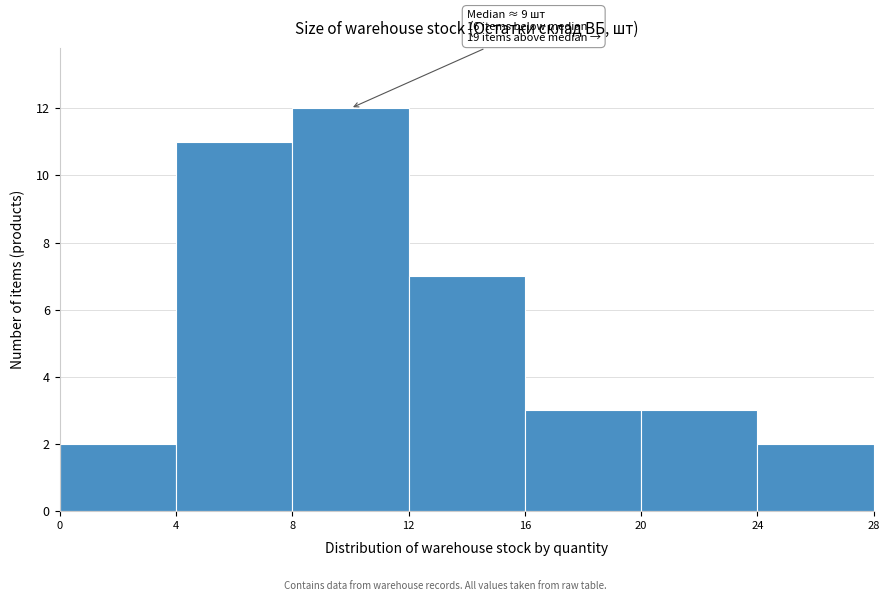

Over which range of the x-axis is the bar tallest?

8 to 12